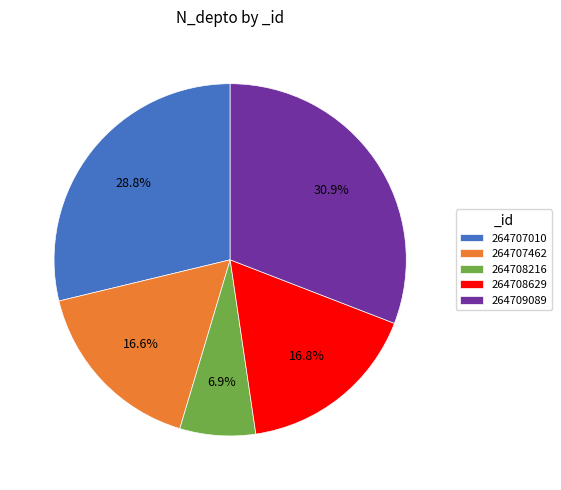

Is there a majority slice in this chart?

No